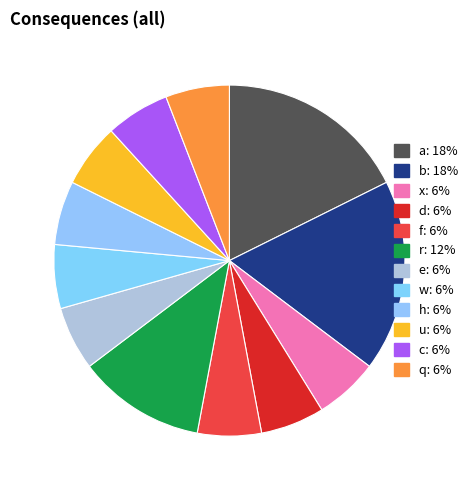

True or false: h accounts for 1% of the total.

False